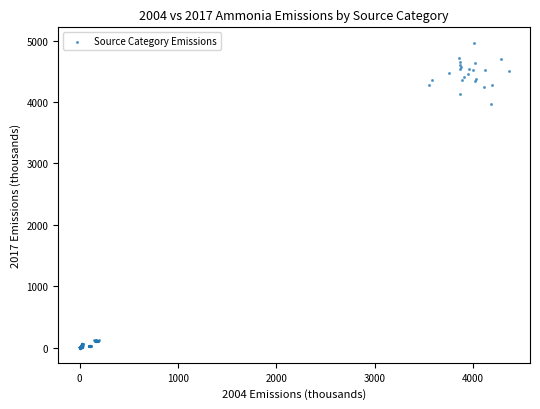

What Y value in the scatter plot is closest to 2483?

3968.3